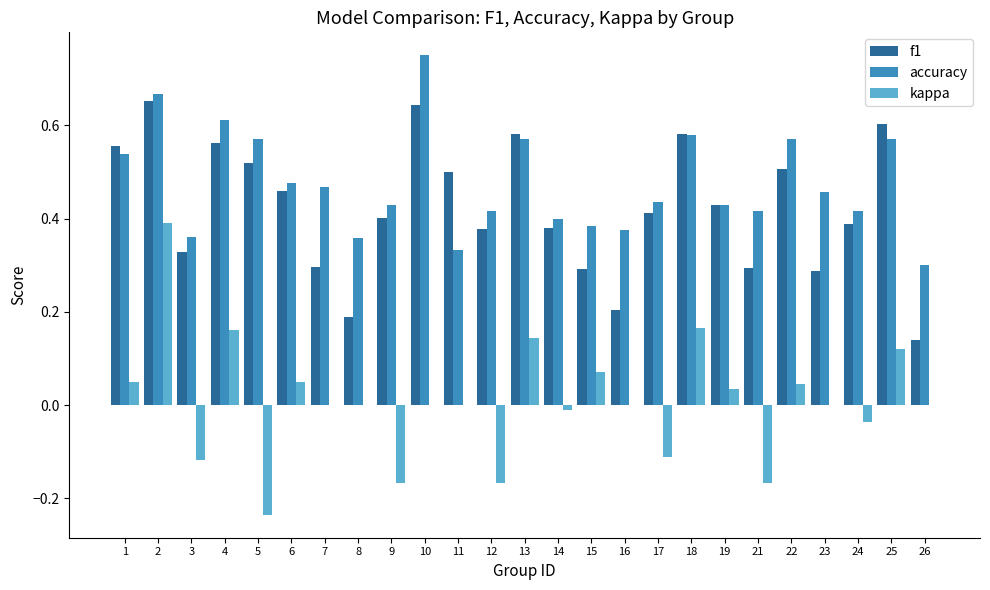

Which series changed the most between 2 and 3?

kappa